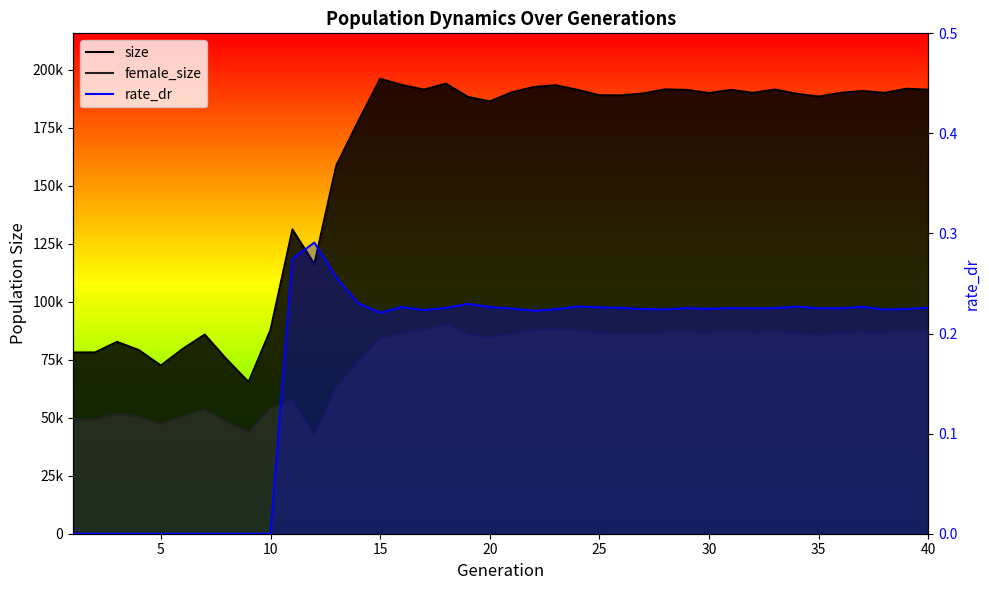

How many interior local valleys does the female_size series have?

9